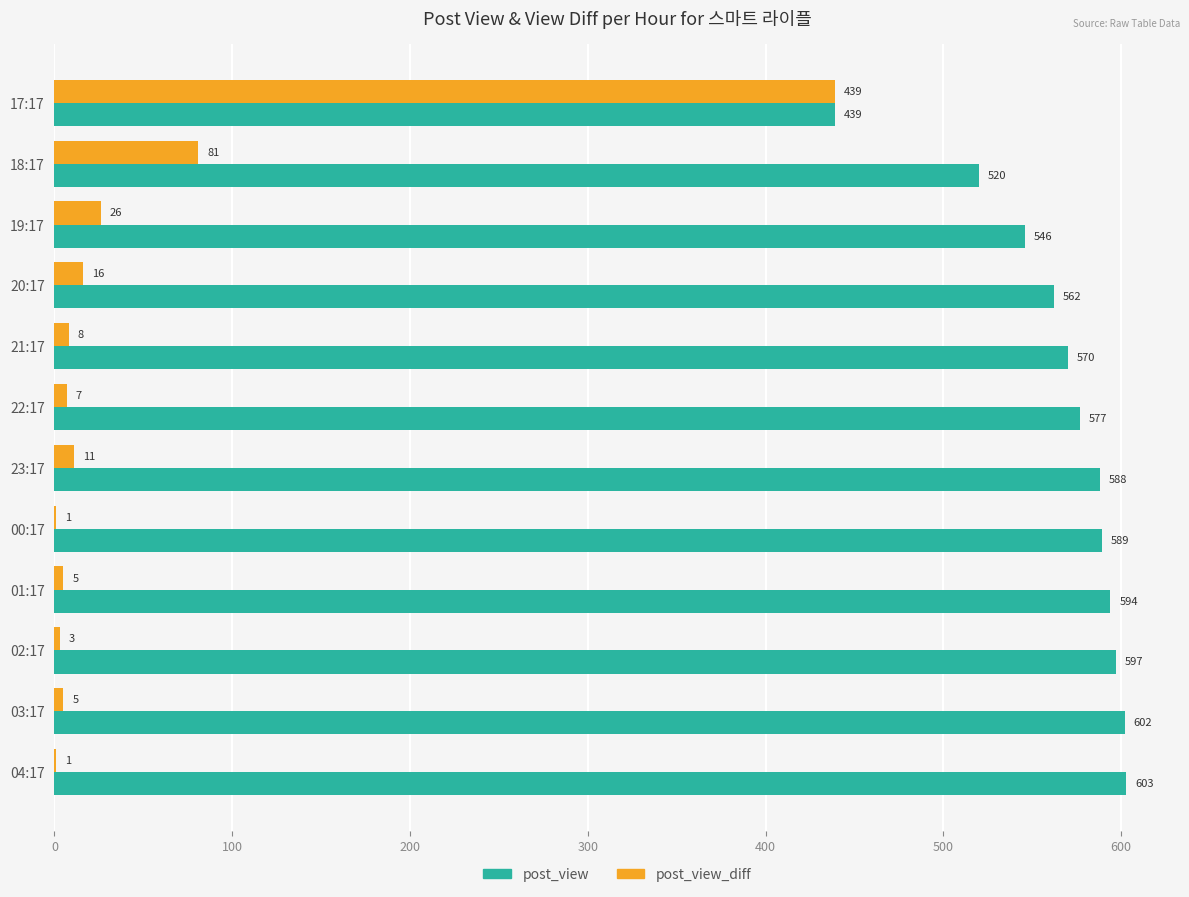

Which series changed the most between 00:17 and 02:17?

post_view